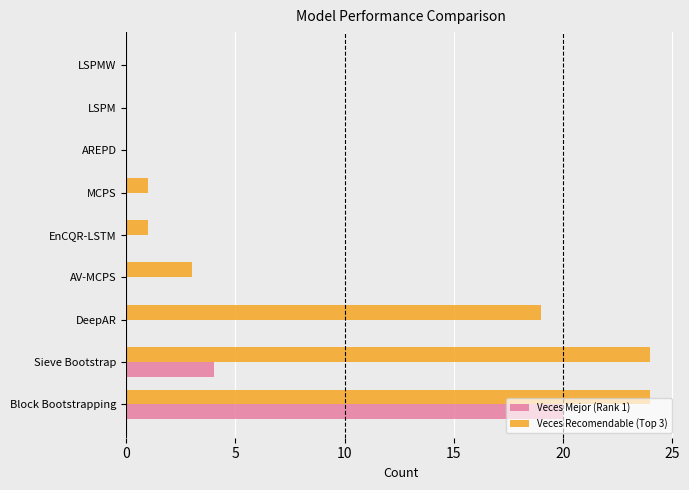

What is the total value across all series at Block Bootstrapping?

44